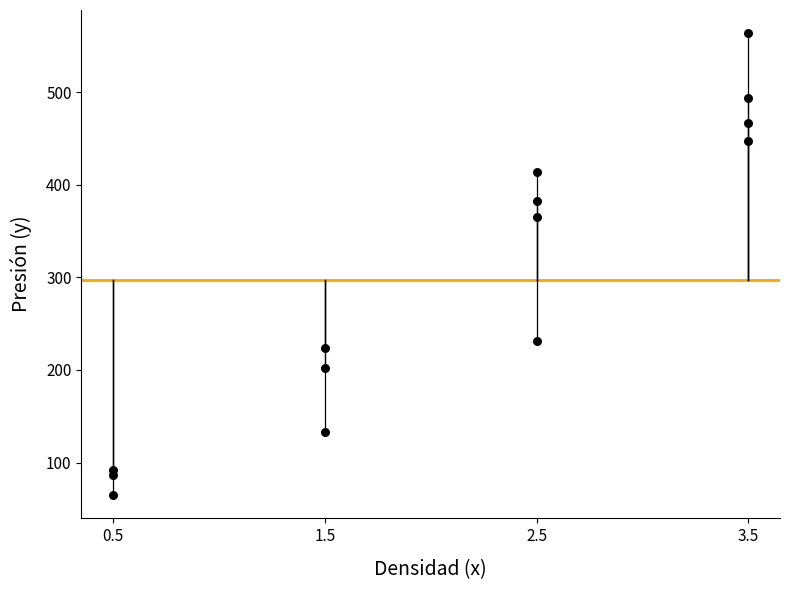

What is the range of Y values (max minus min)?

499.1